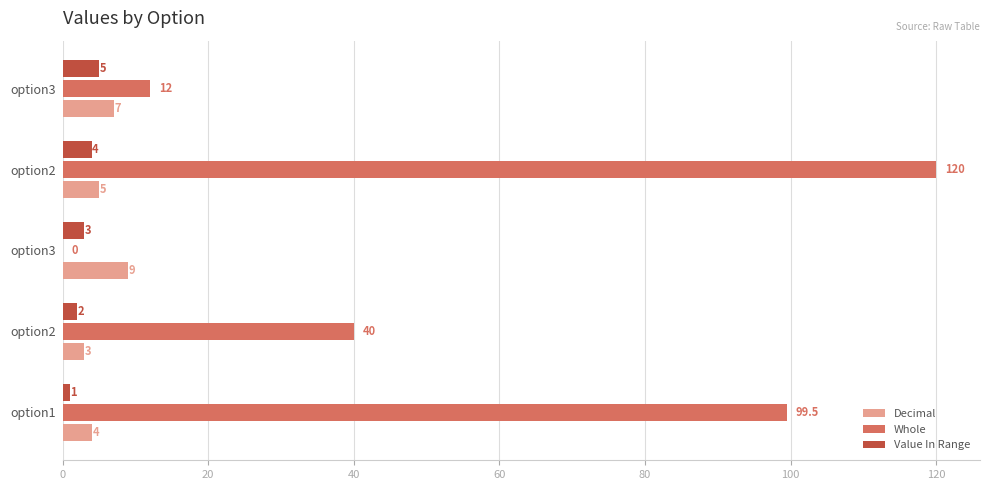

What is the difference between the second highest and second lowest values in the Value In Range series?

2.0